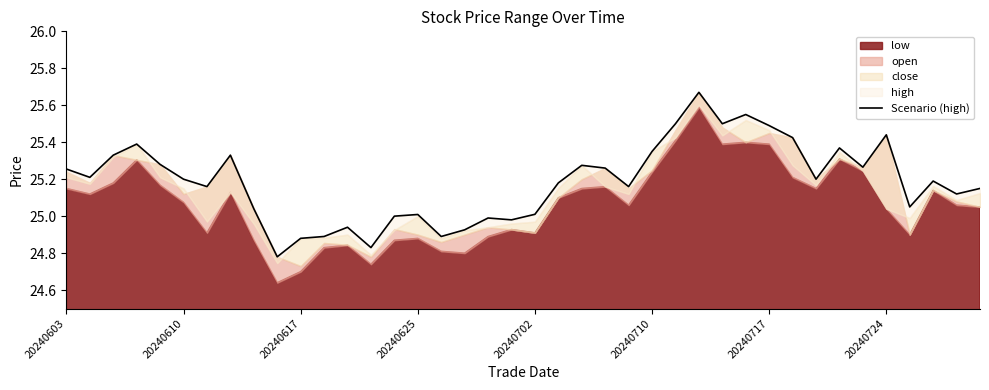

What is the maximum value shown in the chart?

25.7